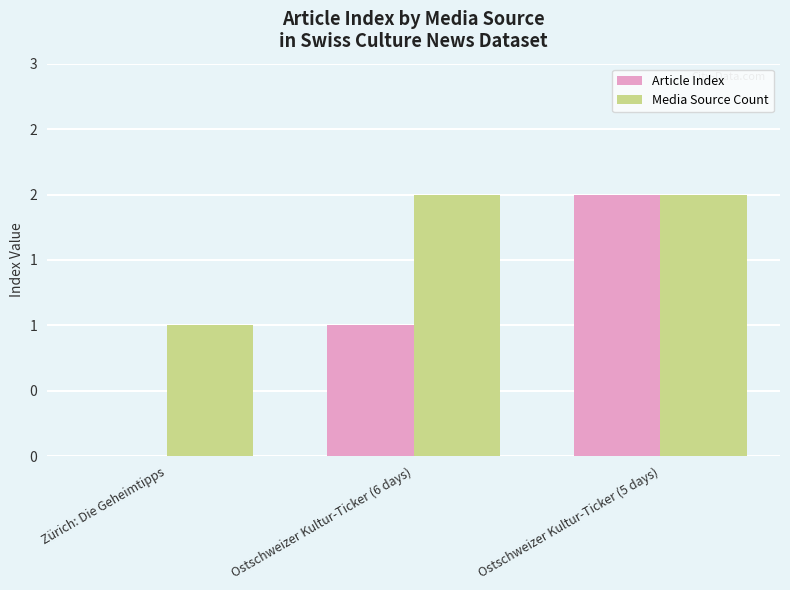

True or false: Media Source Count has a value of 4 at Ostschweizer Kultur-Ticker (5 days).

False